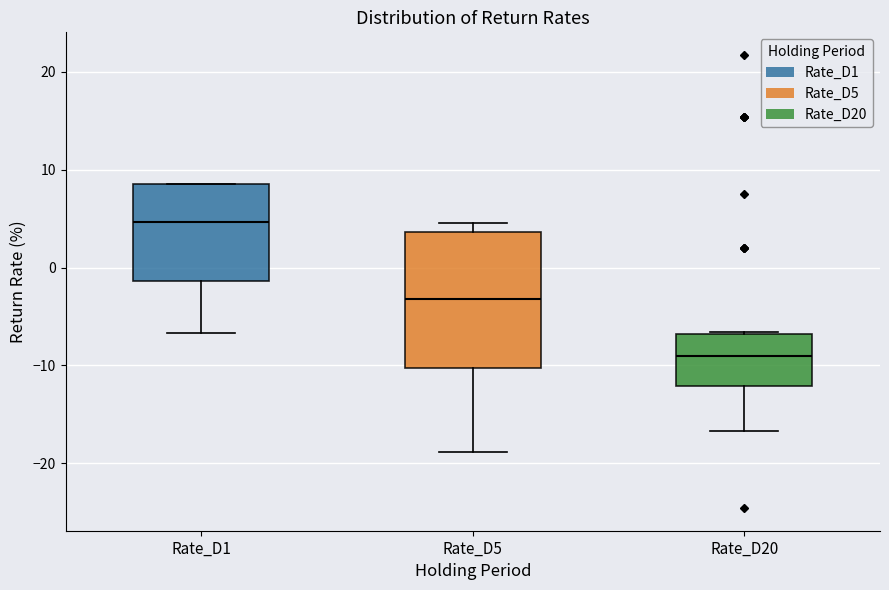

Reading left to right, read every box against the y-axis: the position of its median line, the range the box covers, and the ends of its whiskers. The values are not printed on the chart, so give them approximately, as read against the axis.

Rate_D1: median 5, box -1 to 9, whiskers -7 to 9
Rate_D5: median -3, box -10 to 4, whiskers -19 to 5
Rate_D20: median -9, box -12 to -7, whiskers -17 to -7